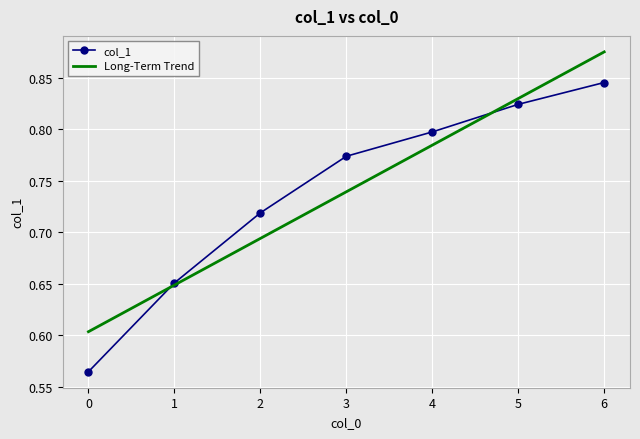

What is the average value?

0.7